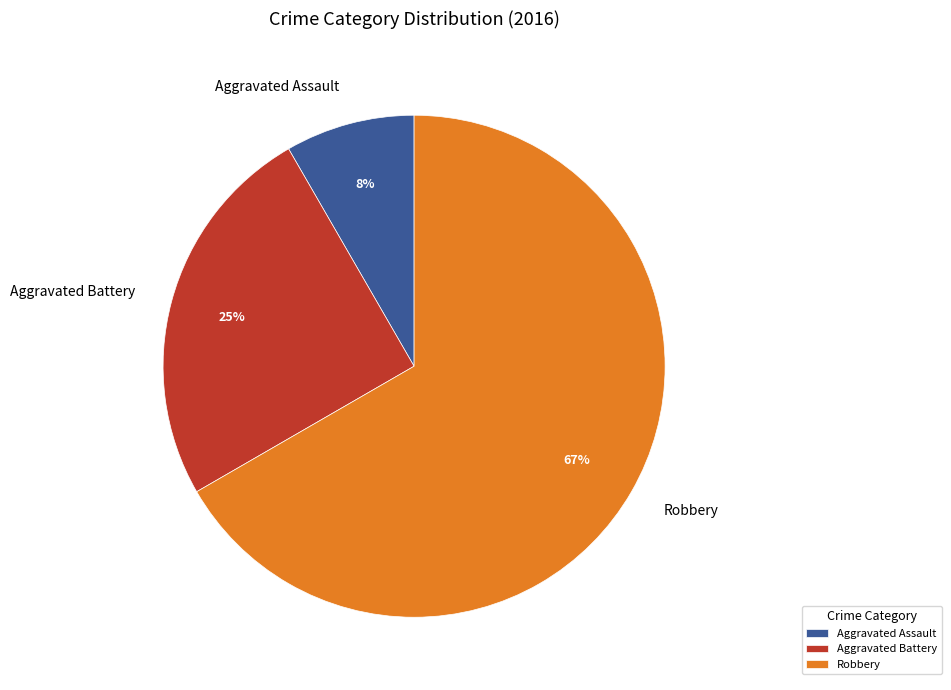

How many segments does this pie chart have?

3